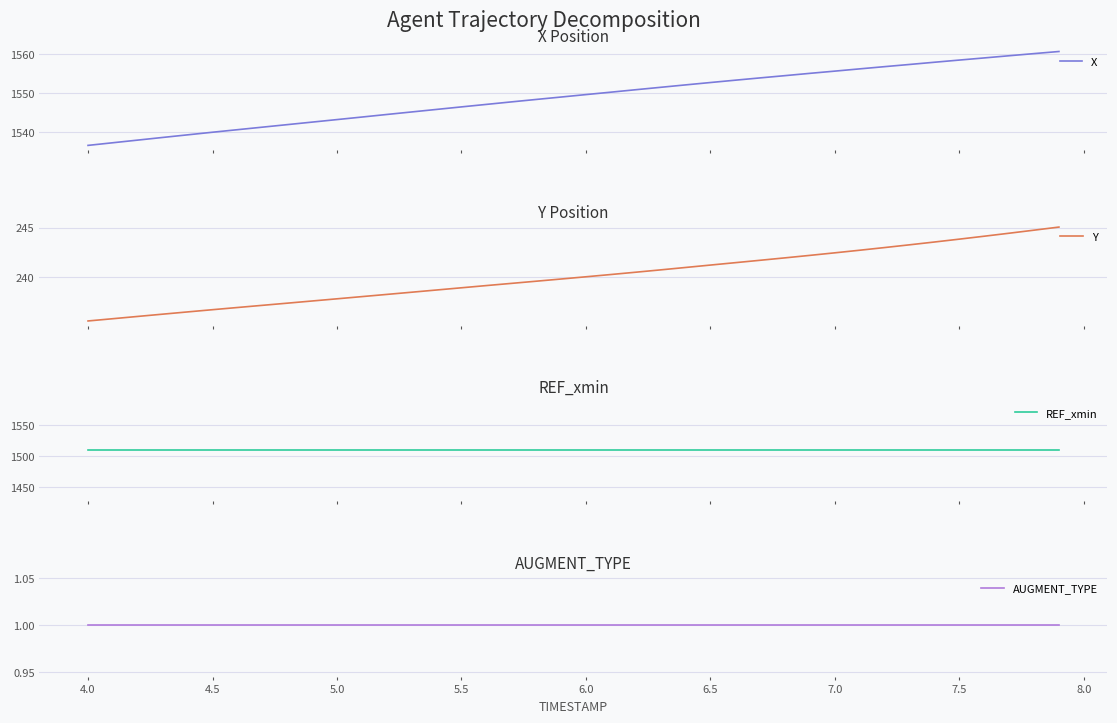

What are all the series names shown in the legend?

X, Y, REF_xmin, AUGMENT_TYPE